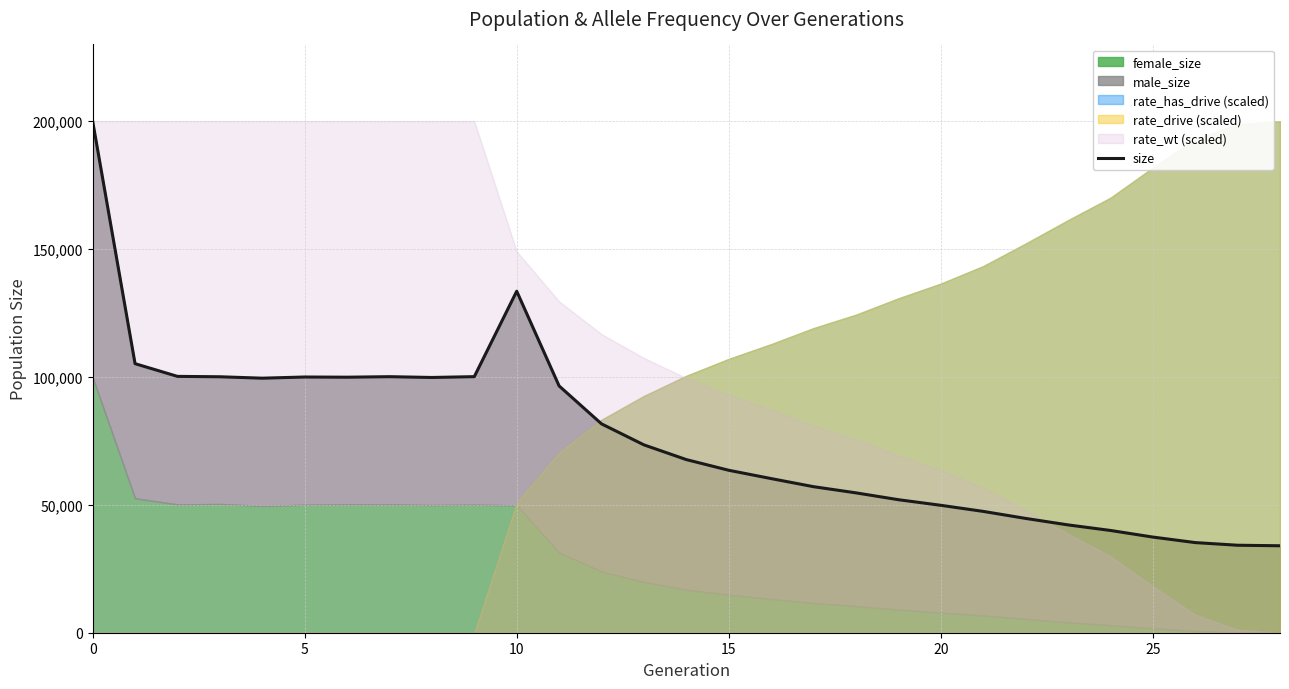

True or false: the data has more than 0 interior local peaks.

True